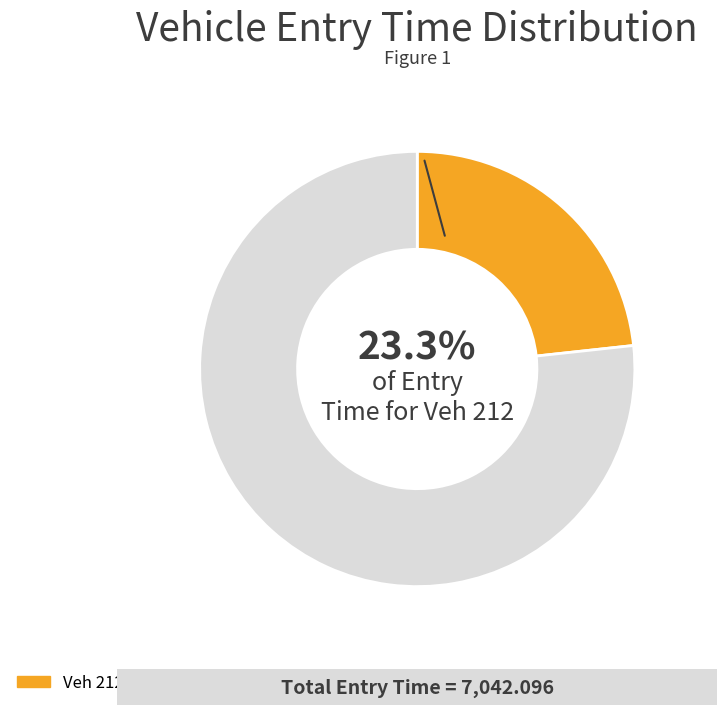

Is there a majority slice in this chart?

Yes